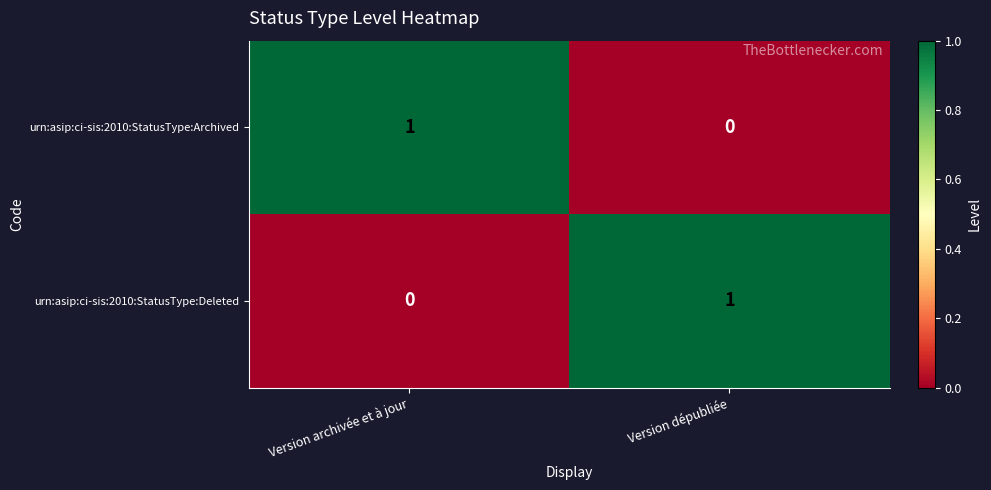

Rank the series at Version dépubliée from highest to lowest value.

urn:asip:ci-sis:2010:StatusType:Deleted, urn:asip:ci-sis:2010:StatusType:Archived